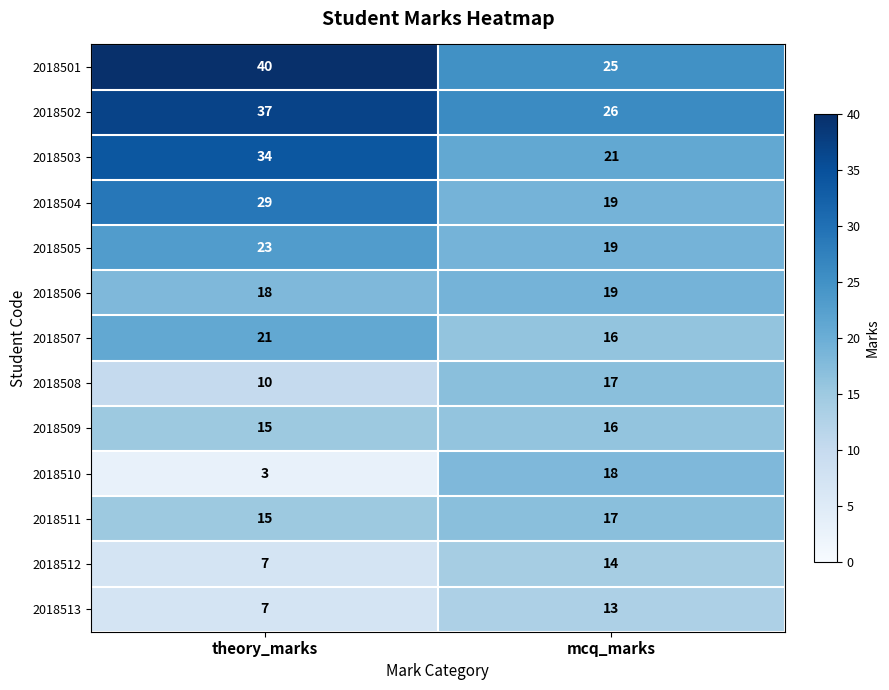

Is it true that 2018503 equals 34 at theory_marks?

True